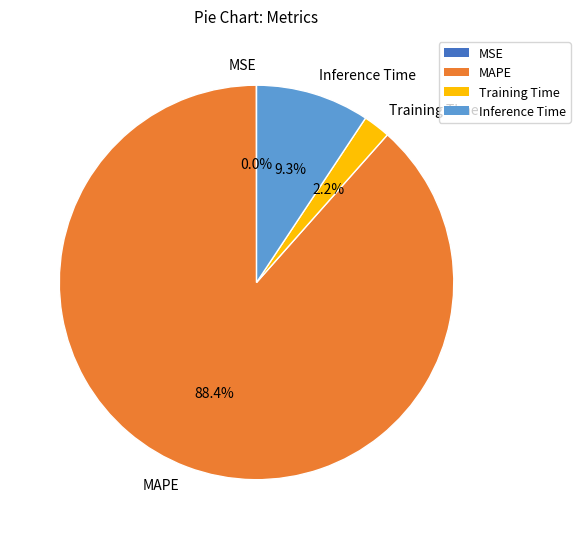

Is it true that MAPE is 88% of the pie?

True